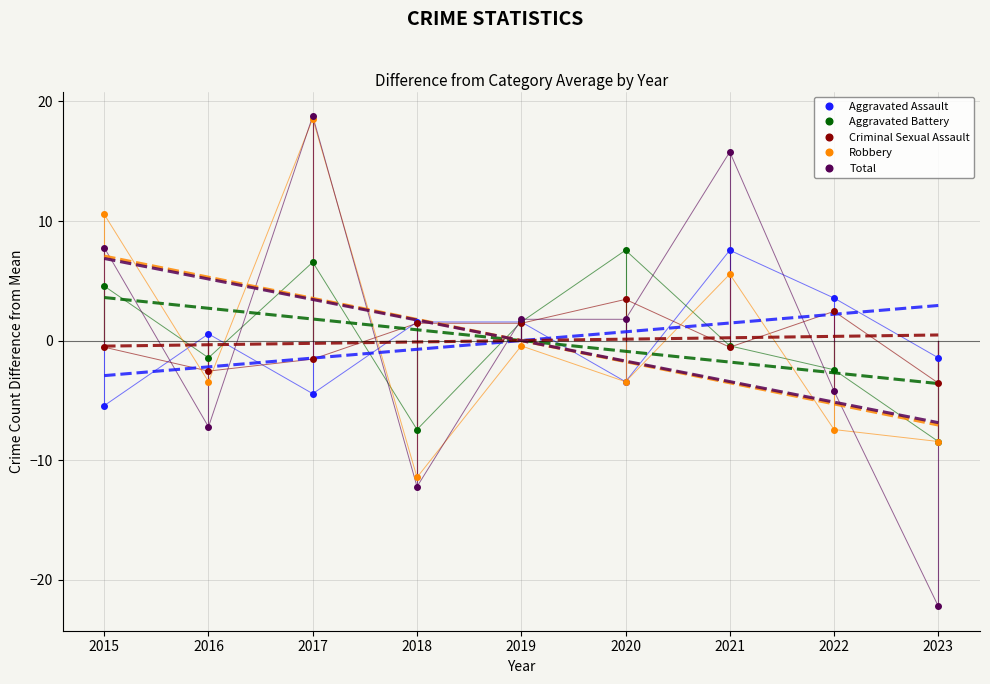

Which label corresponds to the smallest value in the chart?

2023